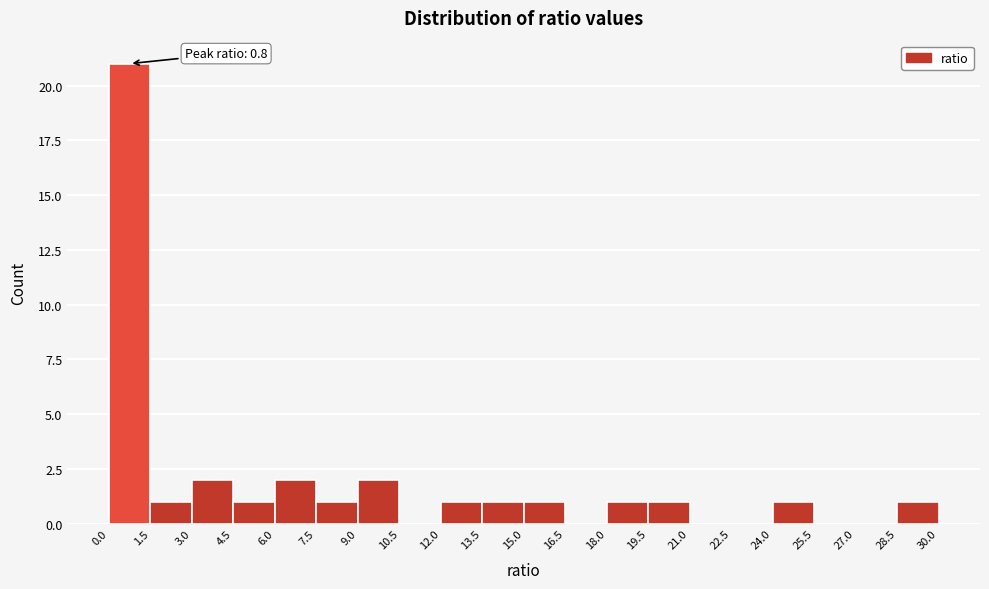

Which range on the x-axis has the tallest bar?

0.0 to 1.5